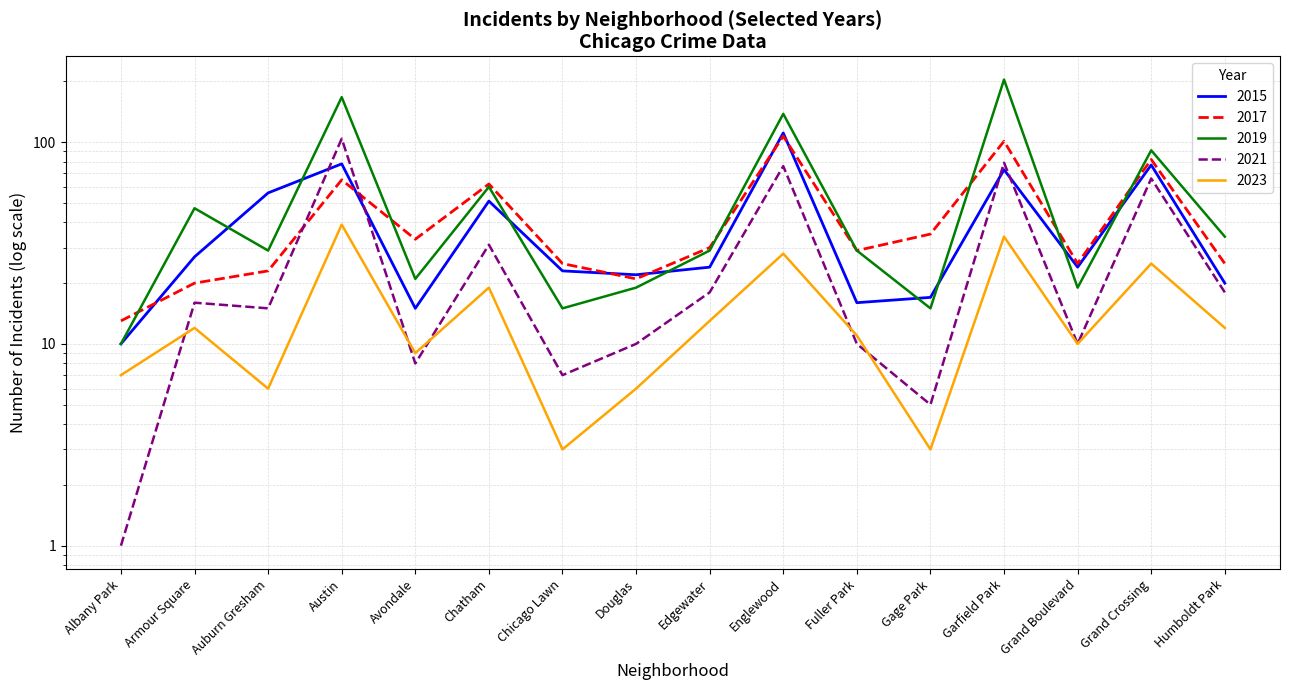

Reading left to right, what are all the values shown in this chart?

2015: Albany Park=10	Armour Square=27	Auburn Gresham=56	Austin=78	Avondale=15	Chatham=51	Chicago Lawn=23	Douglas=22	Edgewater=24	Englewood=111	Fuller Park=16	Gage Park=17	Garfield Park=73	Grand Boulevard=24	Grand Crossing=77	Humboldt Park=20
2017: Albany Park=13	Armour Square=20	Auburn Gresham=23	Austin=65	Avondale=33	Chatham=62	Chicago Lawn=25	Douglas=21	Edgewater=30	Englewood=107	Fuller Park=29	Gage Park=35	Garfield Park=101	Grand Boulevard=25	Grand Crossing=82	Humboldt Park=25
2019: Albany Park=10	Armour Square=47	Auburn Gresham=29	Austin=167	Avondale=21	Chatham=60	Chicago Lawn=15	Douglas=19	Edgewater=29	Englewood=138	Fuller Park=29	Gage Park=15	Garfield Park=204	Grand Boulevard=19	Grand Crossing=91	Humboldt Park=34
2021: Albany Park=1	Armour Square=16	Auburn Gresham=15	Austin=104	Avondale=8	Chatham=31	Chicago Lawn=7	Douglas=10	Edgewater=18	Englewood=76	Fuller Park=10	Gage Park=5	Garfield Park=79	Grand Boulevard=10	Grand Crossing=66	Humboldt Park=18
2023: Albany Park=7	Armour Square=12	Auburn Gresham=6	Austin=39	Avondale=9	Chatham=19	Chicago Lawn=3	Douglas=6	Edgewater=13	Englewood=28	Fuller Park=11	Gage Park=3	Garfield Park=34	Grand Boulevard=10	Grand Crossing=25	Humboldt Park=12